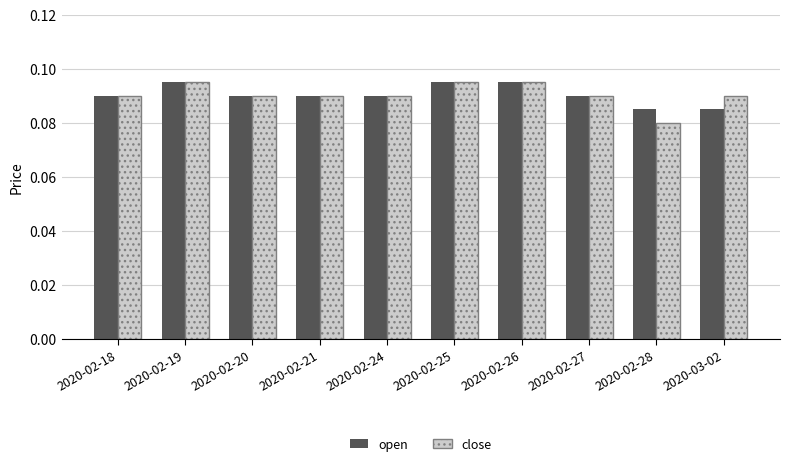

Count the close values in the range 0 to 1.

10